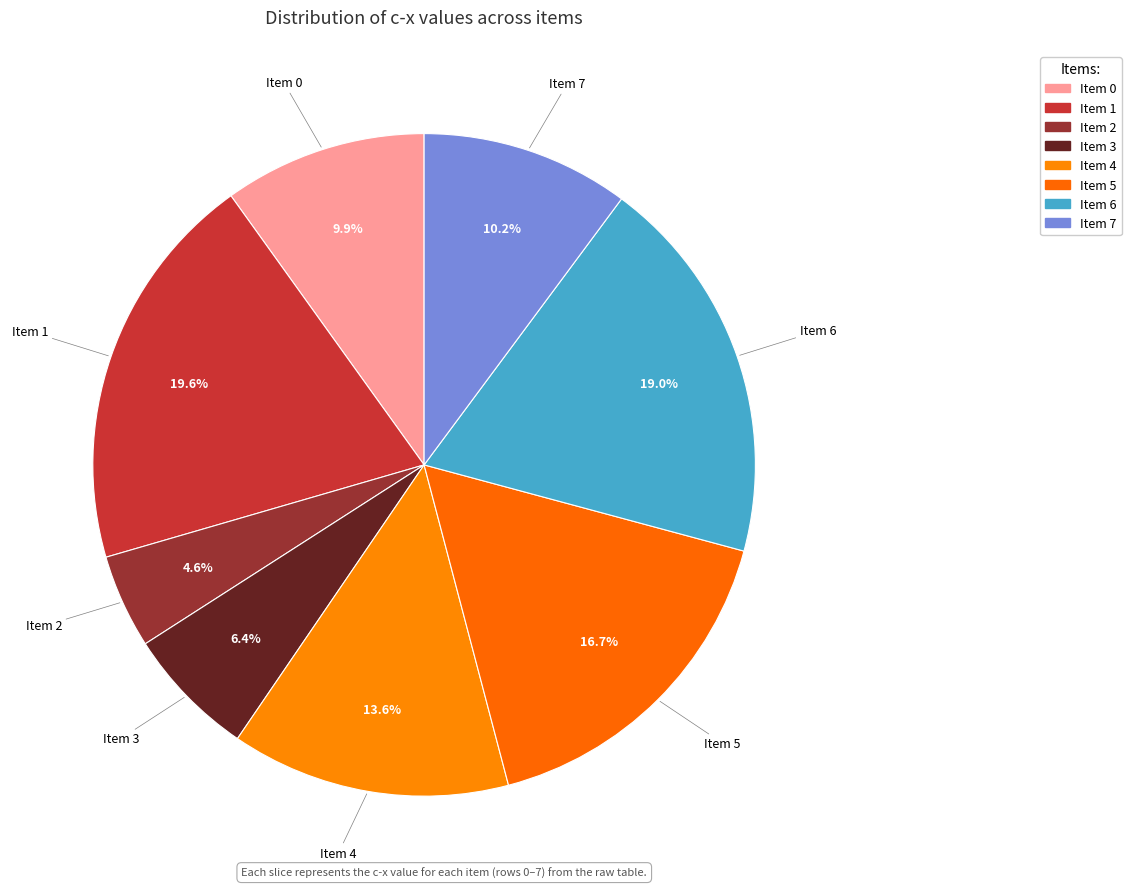

Approximately how many times larger is the value at Item 5 compared to Item 1?

0.9